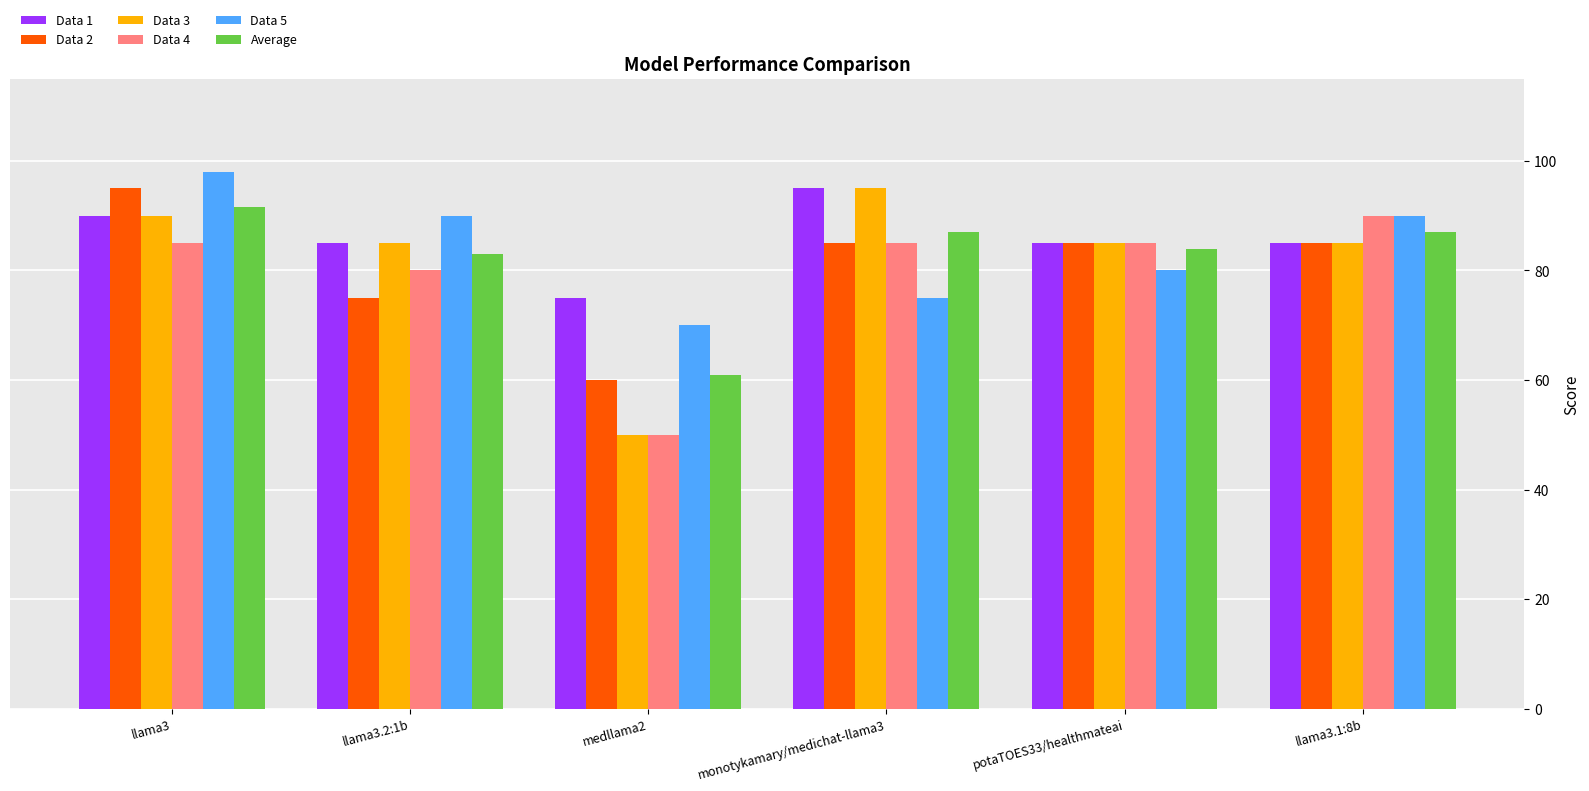

Is it true that Average equals 106.0 at medllama2?

False